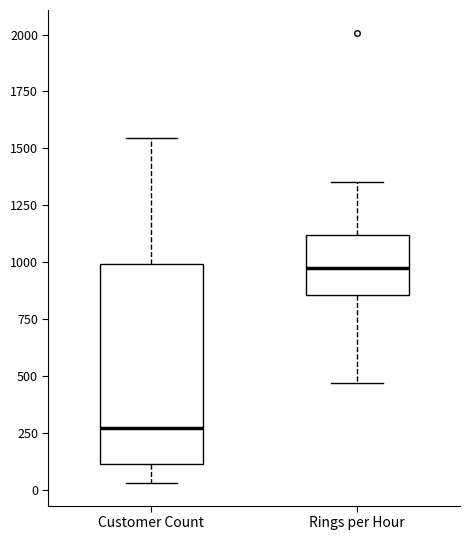

Reading left to right, transcribe this box plot: for each box, give where its median line is, the range the box spans, and where its two whiskers end, as read against the y-axis. The values are not printed on the chart, so give them approximately, as read against the axis.

Customer Count: median 250, box 100 to 1000, whiskers 50 to 1550
Rings per Hour: median 950, box 850 to 1100, whiskers 450 to 1350